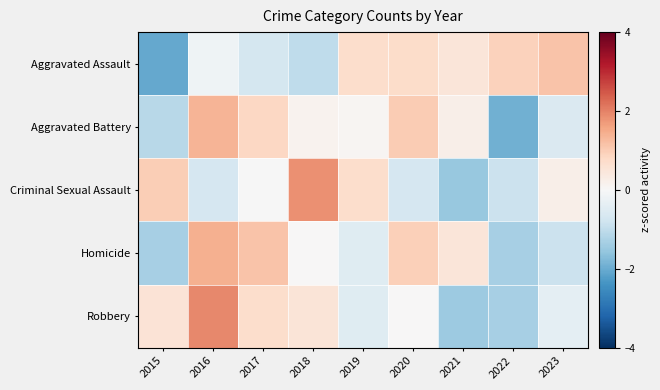

Count the number of categories in the chart.

9